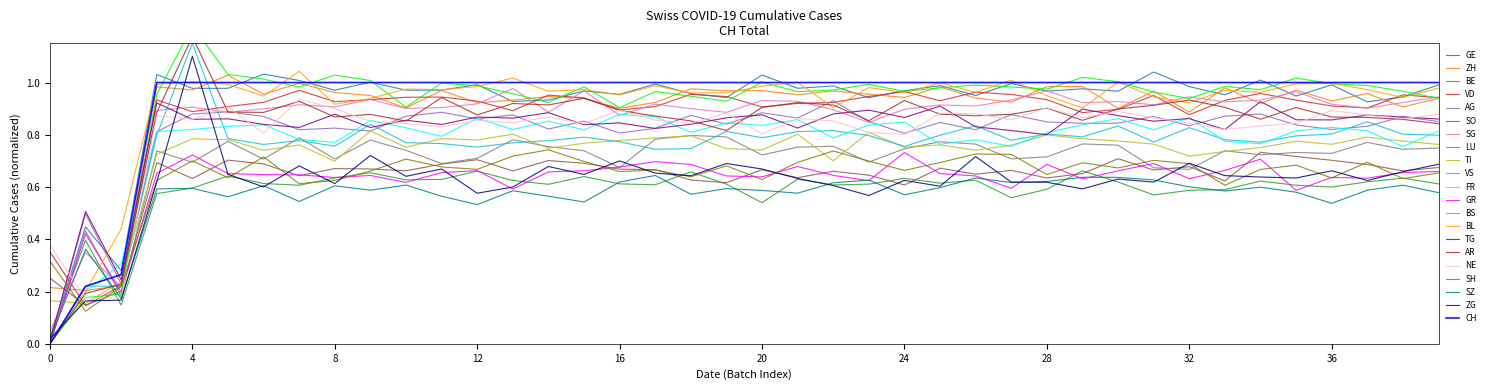

Is it true that the value at 2020-06-09 is 1.6?

False